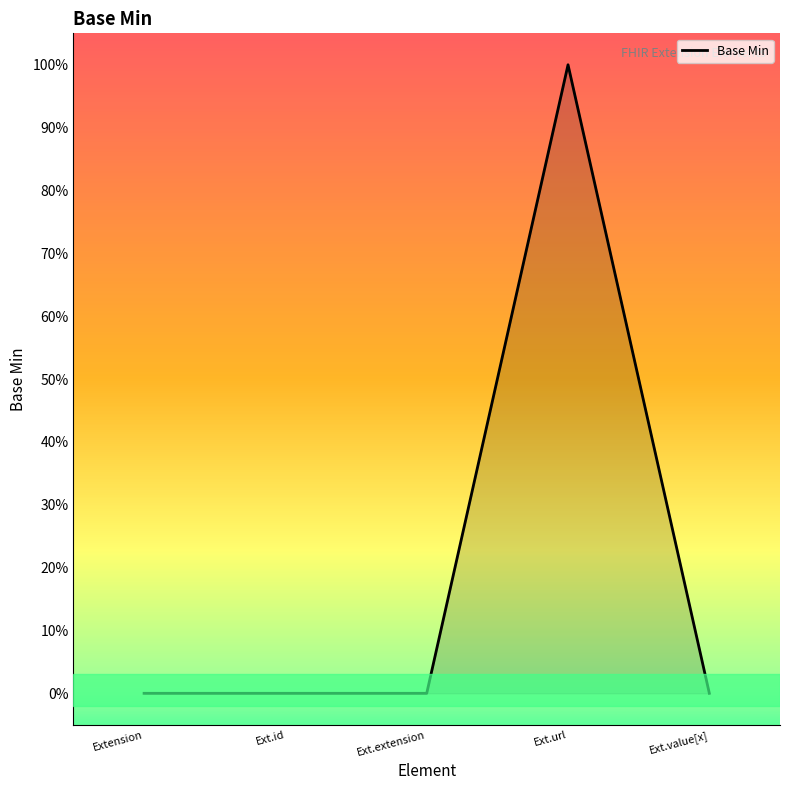

Reading left to right, transcribe all the data shown in this chart.

Extension=0	Ext.id=0	Ext.extension=0	Ext.url=1	Ext.value[x]=0